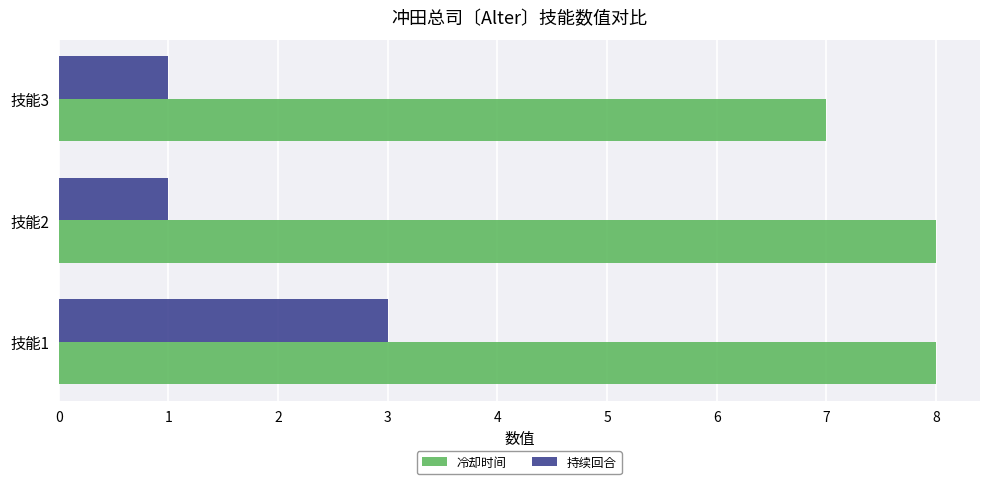

Is it true that 持续回合 equals 1 at 技能2?

True